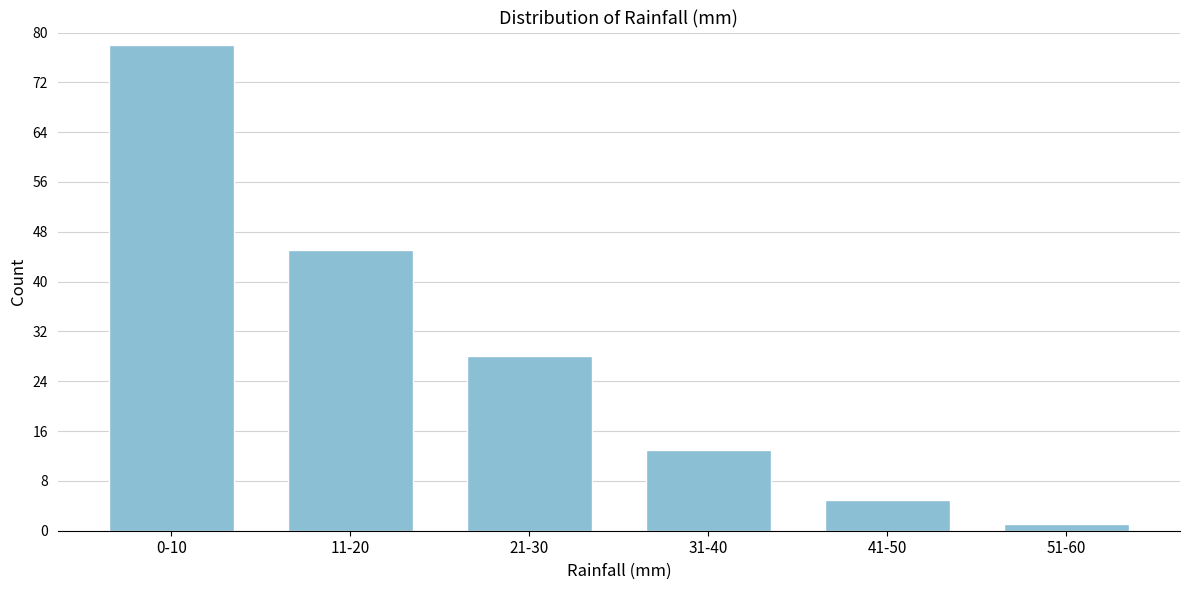

Reading right to left, what are all the values shown in this chart?

51-60=1	41-50=5	31-40=13	21-30=28	11-20=45	0-10=78